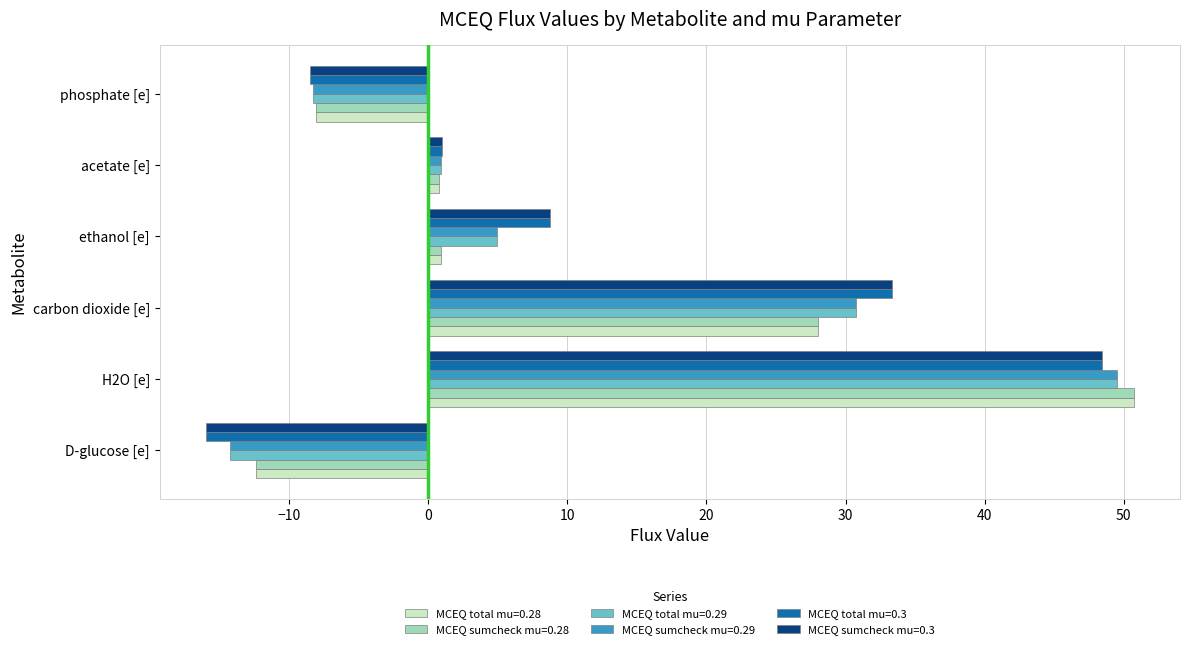

Rank the categories by MCEQ total mu=0.29 value from highest to lowest.

H2O [e], carbon dioxide [e], ethanol [e], acetate [e], phosphate [e], D-glucose [e]